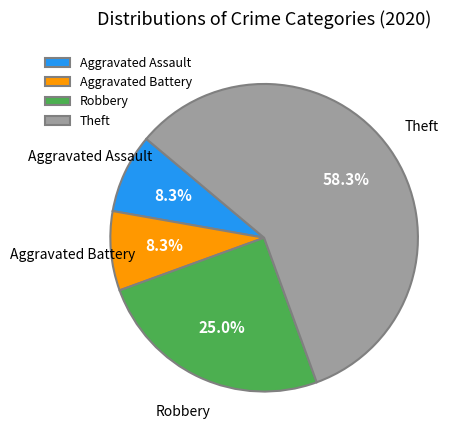

How many segments does this pie chart have?

4